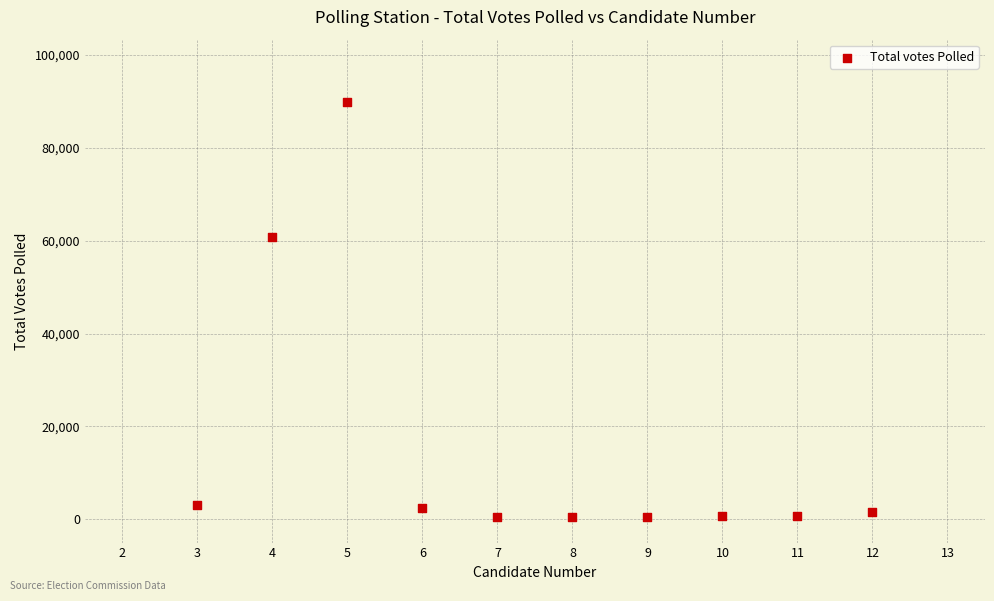

What is the range of Y values (max minus min)?

89326